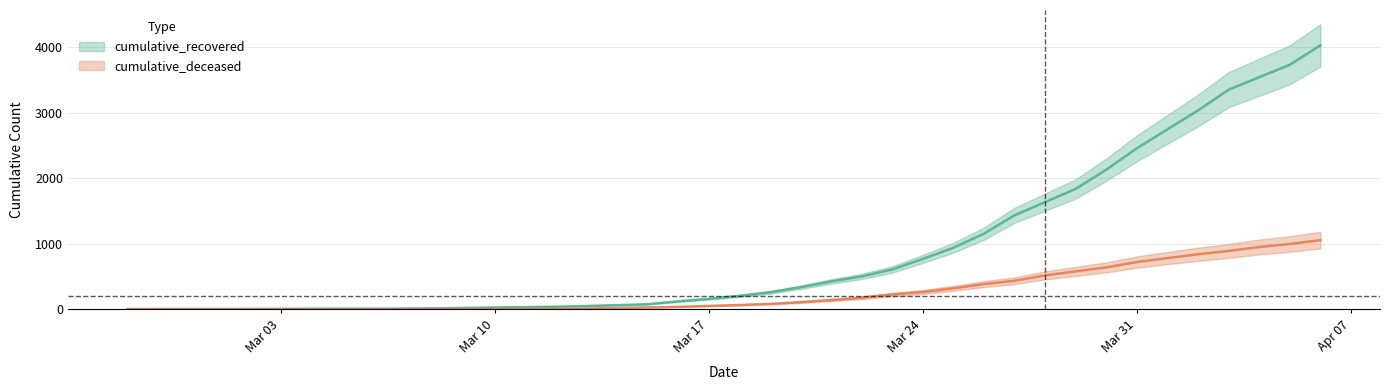

What is the value of the cumulative_recovered point at the 33rd from the left?

2130